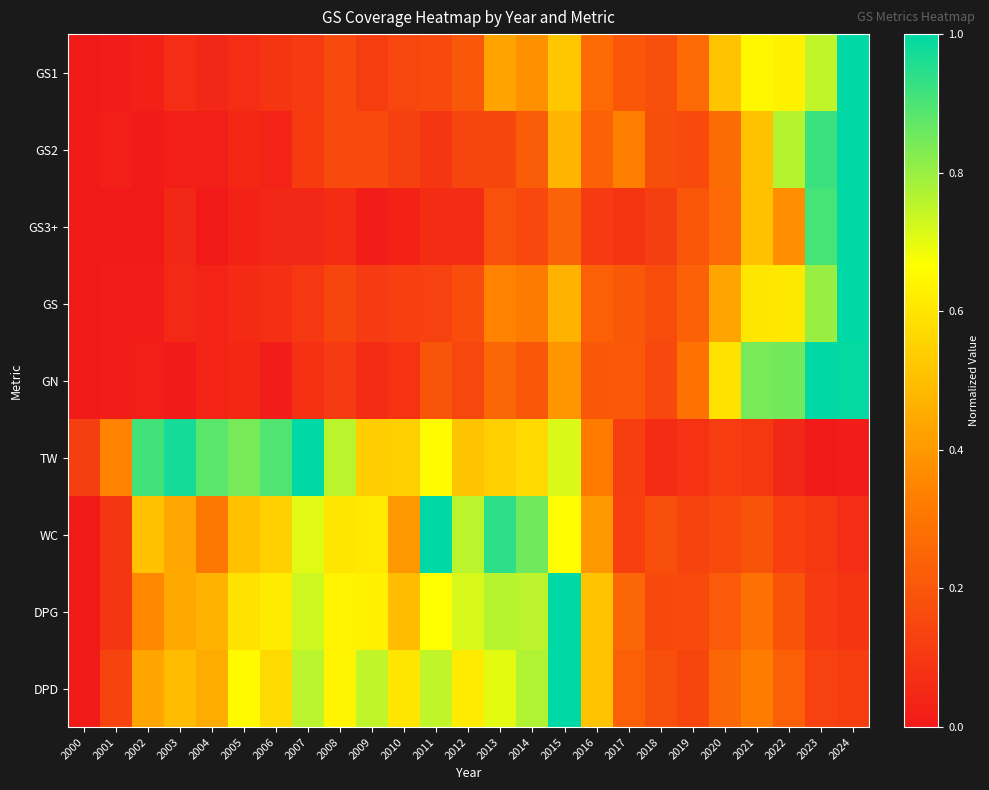

Reading left to right, what are all the values shown in this chart?

GS1: 2000=0.0	2001=0.0	2002=0.0	2003=0.1	2004=0.0	2005=0.1	2006=0.1	2007=0.1	2008=0.2	2009=0.1	2010=0.1	2011=0.2	2012=0.2	2013=0.4	2014=0.4	2015=0.5	2016=0.3	2017=0.2	2018=0.2	2019=0.3	2020=0.5	2021=0.6	2022=0.6	2023=0.7	2024=1.0
GS2: 2000=0.0	2001=0.0	2002=0.0	2003=0.0	2004=0.0	2005=0.0	2006=0.0	2007=0.1	2008=0.2	2009=0.2	2010=0.1	2011=0.1	2012=0.1	2013=0.1	2014=0.2	2015=0.5	2016=0.2	2017=0.3	2018=0.2	2019=0.2	2020=0.3	2021=0.5	2022=0.8	2023=0.9	2024=1.0
GS3+: 2000=0.0	2001=0.0	2002=0.0	2003=0.0	2004=0.0	2005=0.0	2006=0.0	2007=0.0	2008=0.1	2009=0.0	2010=0.0	2011=0.1	2012=0.1	2013=0.2	2014=0.2	2015=0.2	2016=0.1	2017=0.1	2018=0.1	2019=0.2	2020=0.3	2021=0.5	2022=0.4	2023=0.9	2024=1.0
GS: 2000=0.0	2001=0.0	2002=0.0	2003=0.1	2004=0.0	2005=0.1	2006=0.1	2007=0.1	2008=0.1	2009=0.1	2010=0.1	2011=0.1	2012=0.2	2013=0.3	2014=0.3	2015=0.5	2016=0.2	2017=0.2	2018=0.2	2019=0.2	2020=0.4	2021=0.6	2022=0.6	2023=0.8	2024=1.0
GN: 2000=0.0	2001=0.0	2002=0.0	2003=0.0	2004=0.0	2005=0.0	2006=0.0	2007=0.1	2008=0.1	2009=0.1	2010=0.1	2011=0.2	2012=0.1	2013=0.2	2014=0.2	2015=0.4	2016=0.2	2017=0.2	2018=0.2	2019=0.3	2020=0.6	2021=0.8	2022=0.9	2023=1.0	2024=1.0
TW: 2000=0.1	2001=0.3	2002=0.9	2003=1.0	2004=0.9	2005=0.8	2006=0.9	2007=1.0	2008=0.8	2009=0.5	2010=0.5	2011=0.7	2012=0.5	2013=0.5	2014=0.6	2015=0.7	2016=0.3	2017=0.1	2018=0.1	2019=0.1	2020=0.1	2021=0.1	2022=0.0	2023=0.0	2024=0.0
WC: 2000=0.0	2001=0.1	2002=0.5	2003=0.4	2004=0.3	2005=0.5	2006=0.5	2007=0.7	2008=0.6	2009=0.6	2010=0.4	2011=1.0	2012=0.8	2013=0.9	2014=0.9	2015=0.7	2016=0.4	2017=0.1	2018=0.2	2019=0.1	2020=0.2	2021=0.2	2022=0.1	2023=0.1	2024=0.1
DPG: 2000=0.0	2001=0.1	2002=0.4	2003=0.4	2004=0.5	2005=0.6	2006=0.6	2007=0.7	2008=0.6	2009=0.6	2010=0.5	2011=0.7	2012=0.7	2013=0.8	2014=0.8	2015=1.0	2016=0.5	2017=0.3	2018=0.2	2019=0.2	2020=0.2	2021=0.3	2022=0.2	2023=0.1	2024=0.1
DPD: 2000=0.0	2001=0.1	2002=0.4	2003=0.5	2004=0.5	2005=0.7	2006=0.6	2007=0.8	2008=0.6	2009=0.7	2010=0.6	2011=0.7	2012=0.6	2013=0.7	2014=0.8	2015=1.0	2016=0.5	2017=0.2	2018=0.2	2019=0.1	2020=0.3	2021=0.3	2022=0.2	2023=0.1	2024=0.1